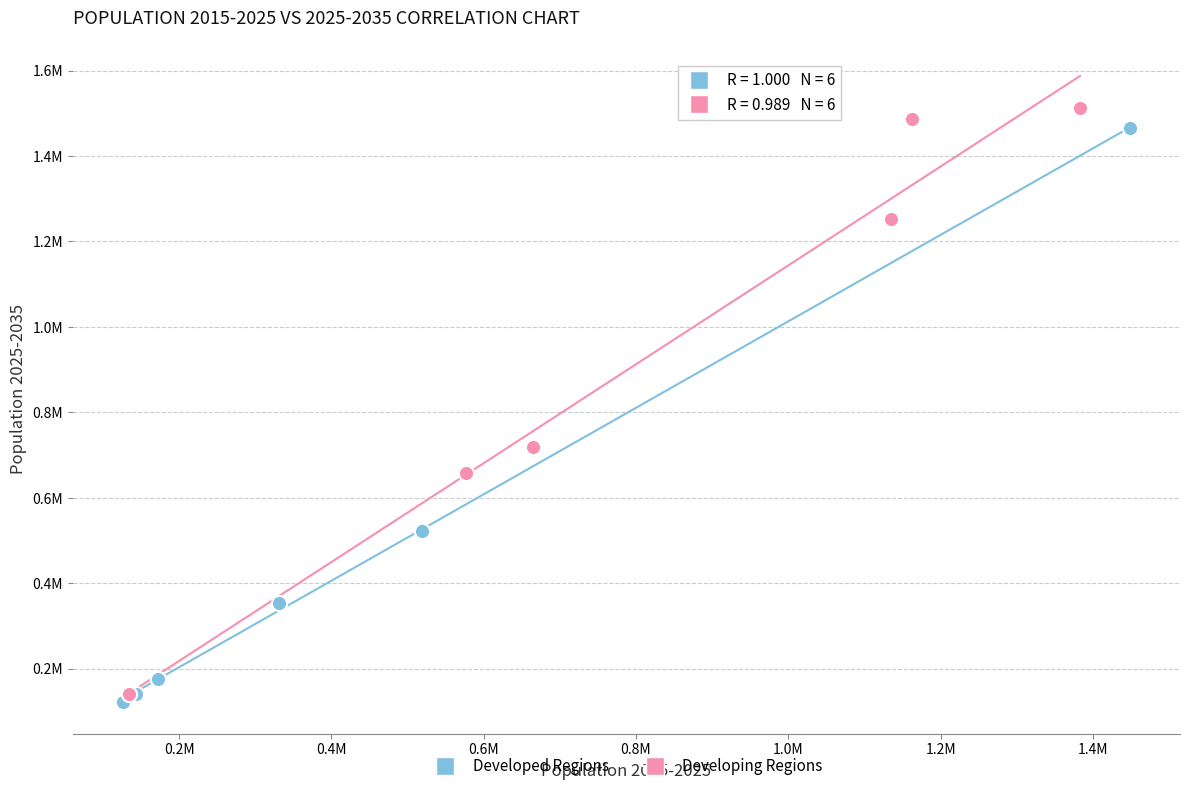

Which series has the widest spread of Y values?

Developing Regions